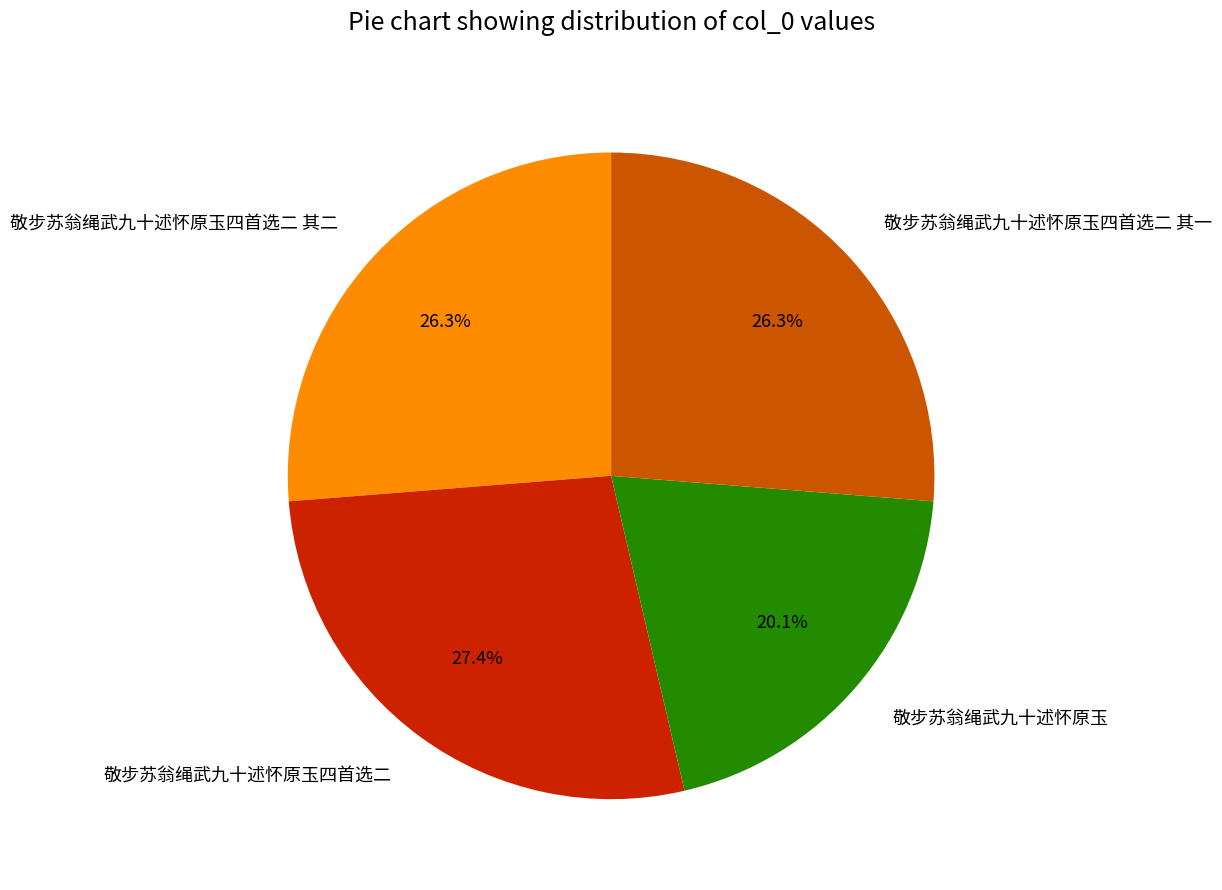

Count the number of slices in the pie.

4